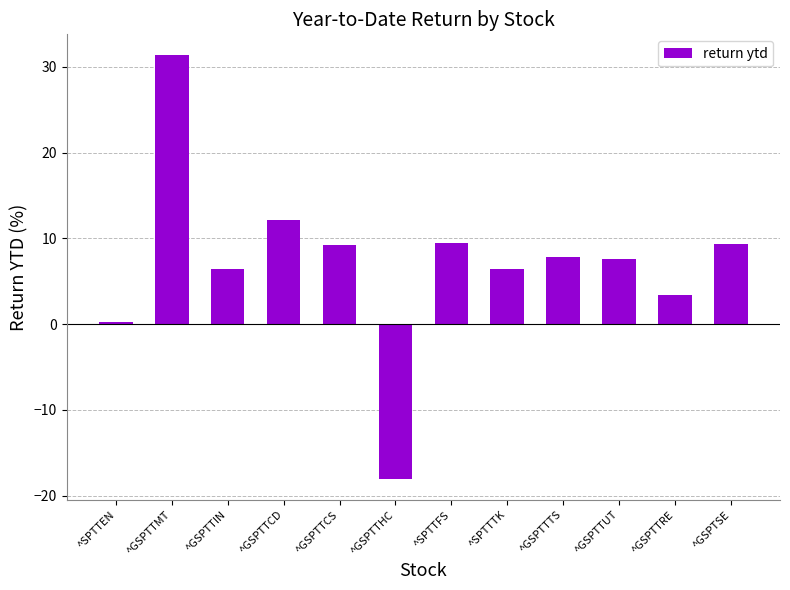

Where does the data first go above 7?

^GSPTTMT